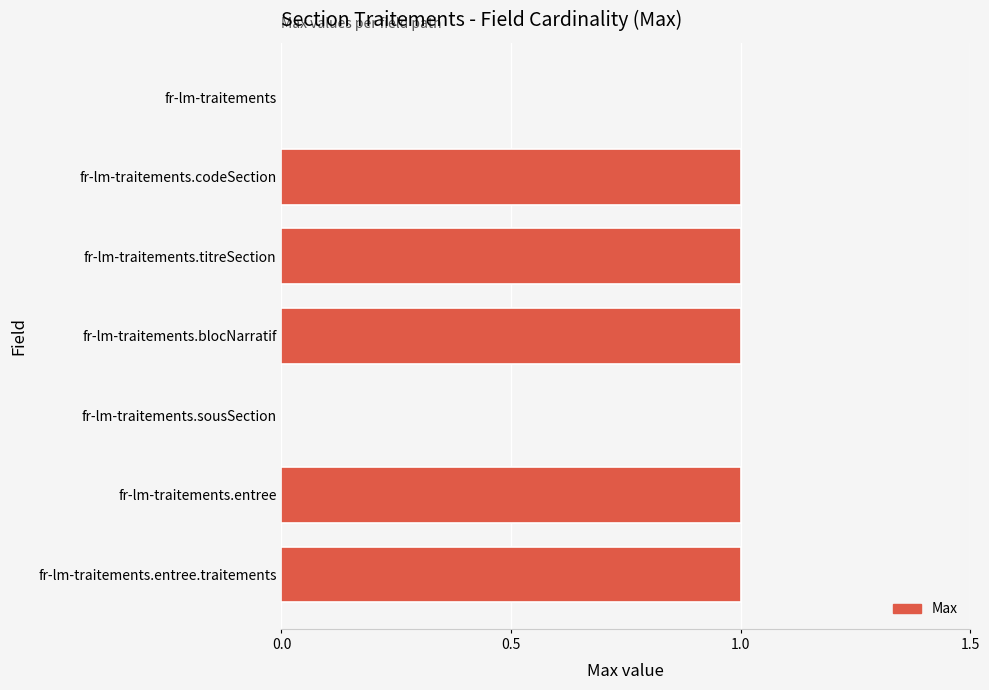

The value at fr-lm-traitements.sousSection is 1. True or false?

False